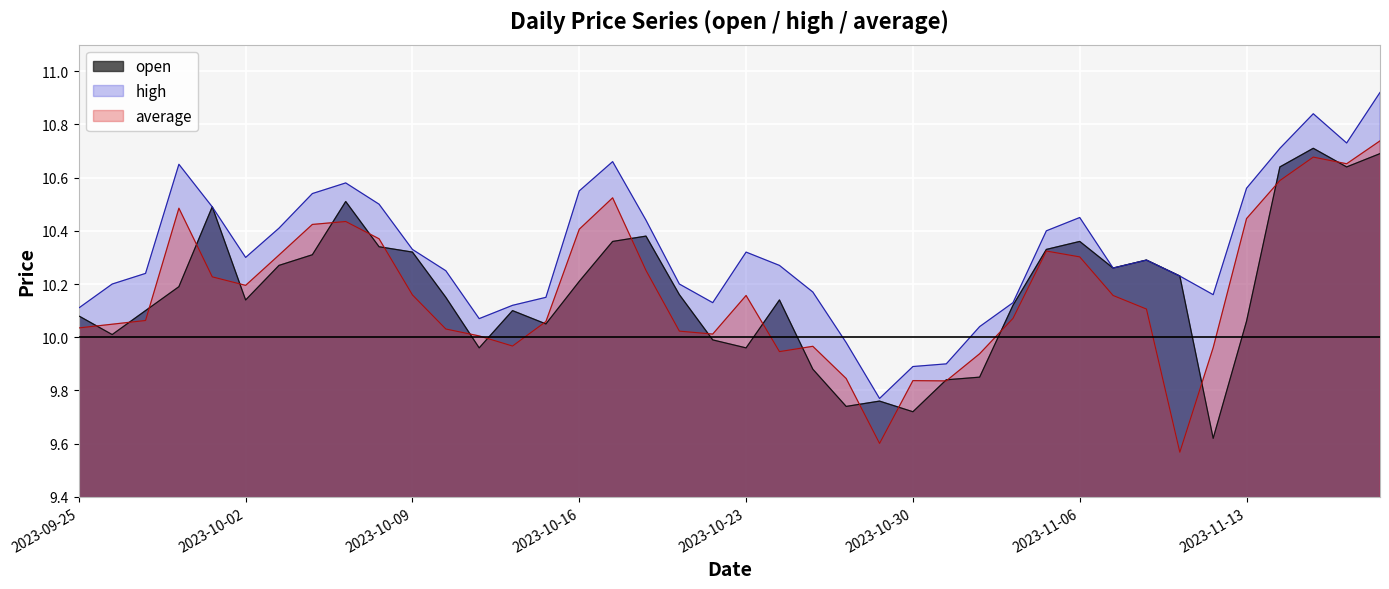

What is the lowest value of the high series?

9.8